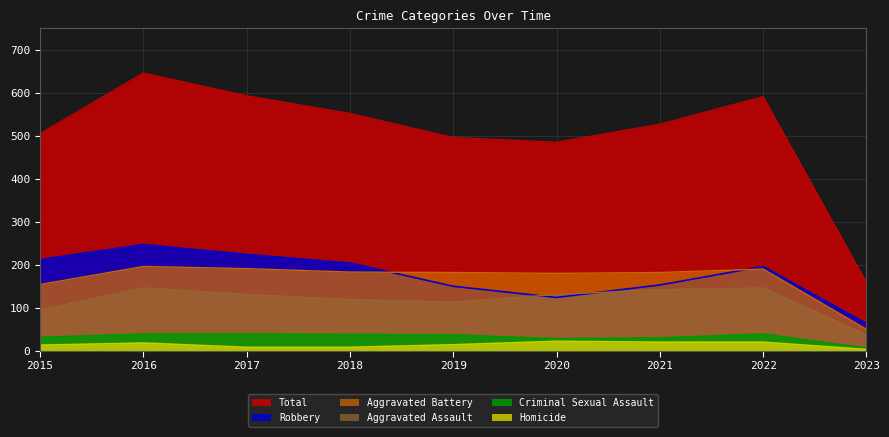

What is the value of the Total point at the 7th from the left?

527